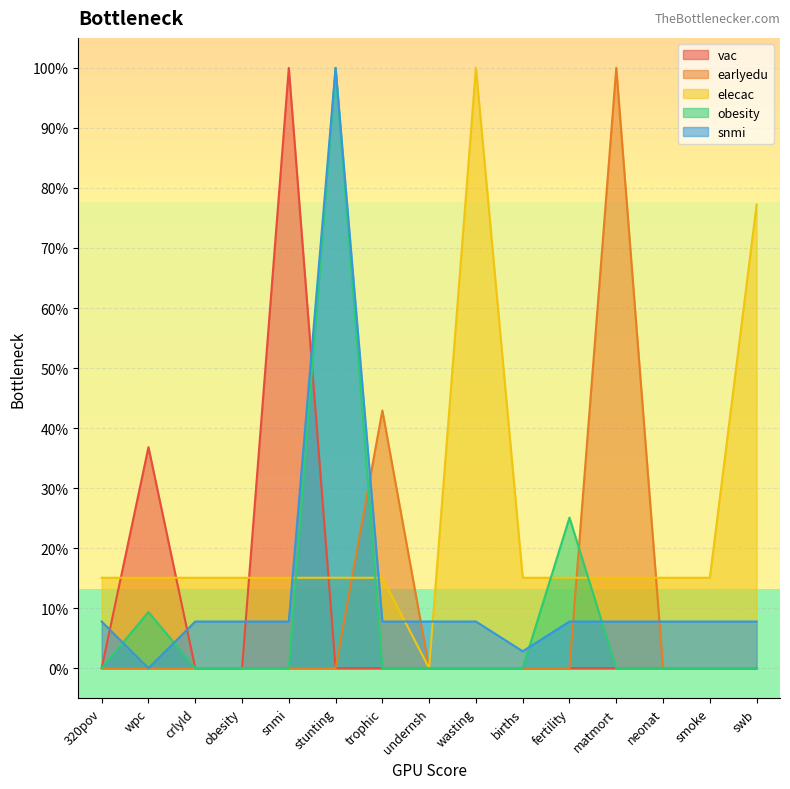

Which category has the lowest value in the obesity series?

320pov